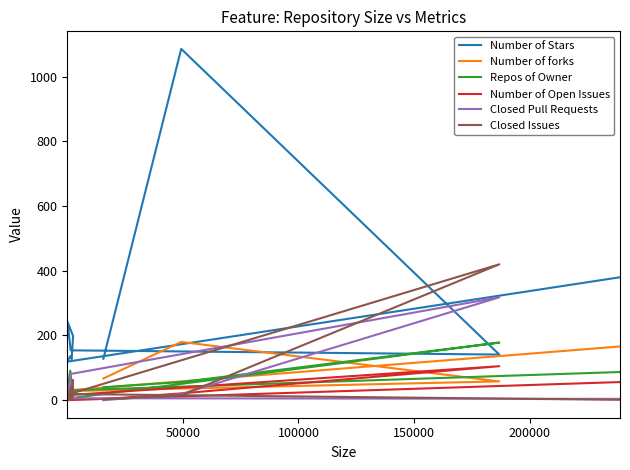

In Number of Open Issues, how many points are higher than both neighbors (excluding endpoints)?

3